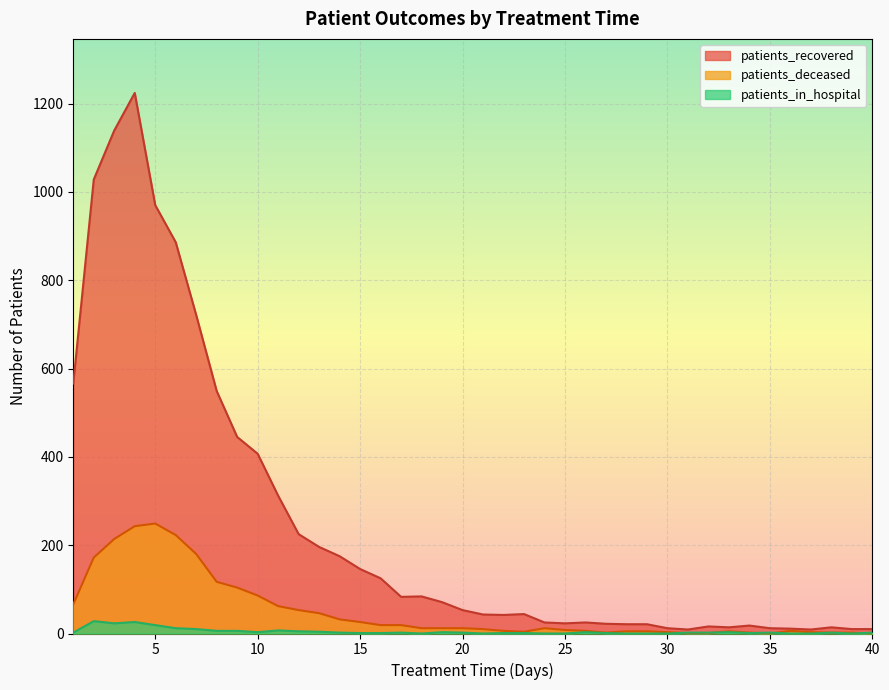

Where is the first local maximum for patients_recovered?

4